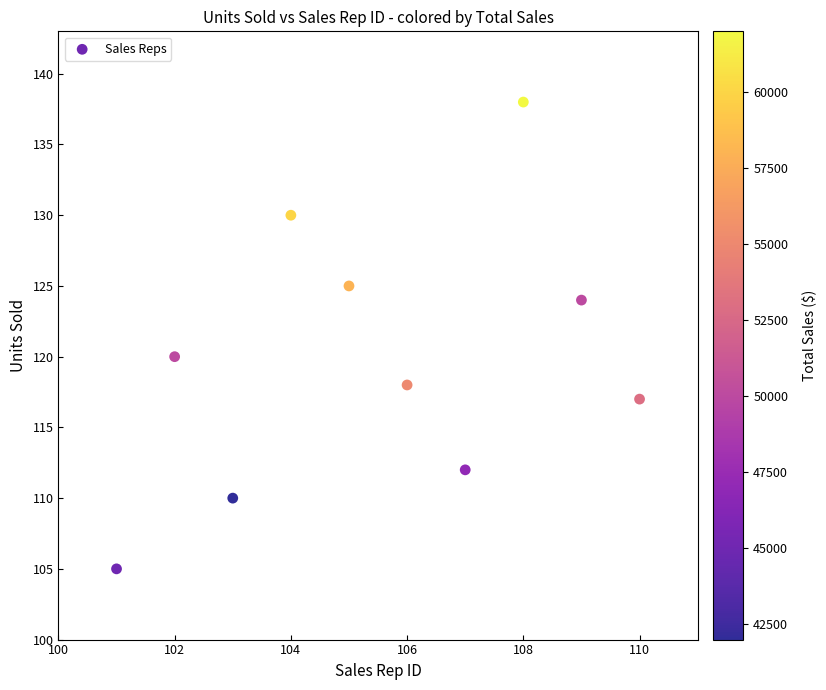

What is the range of X values (max minus min)?

9